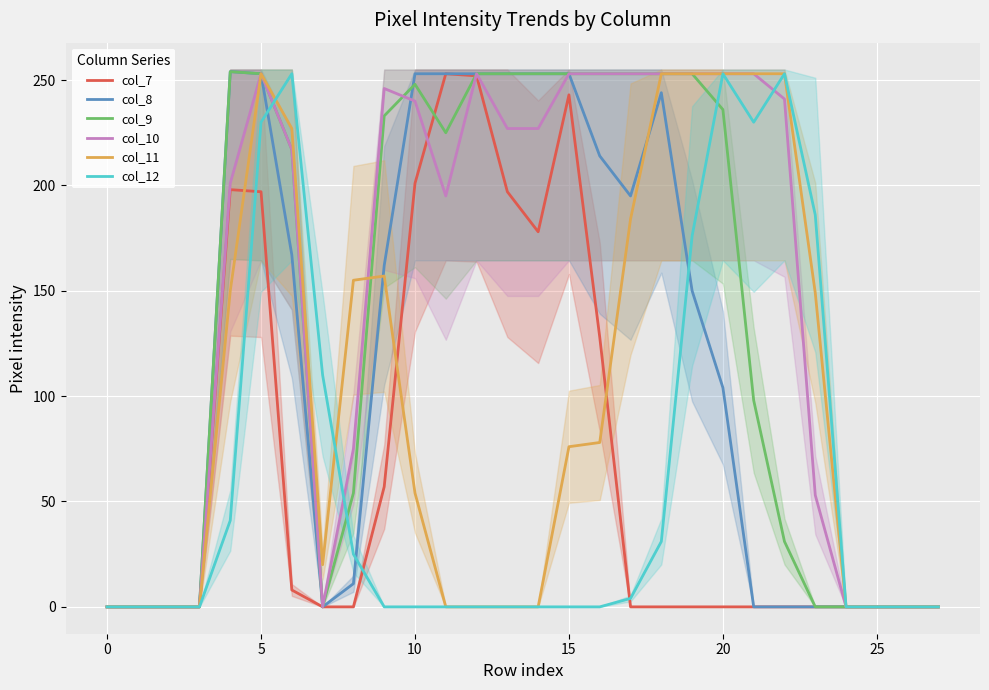

Is it true that col_9 equals 368 at 10?

False